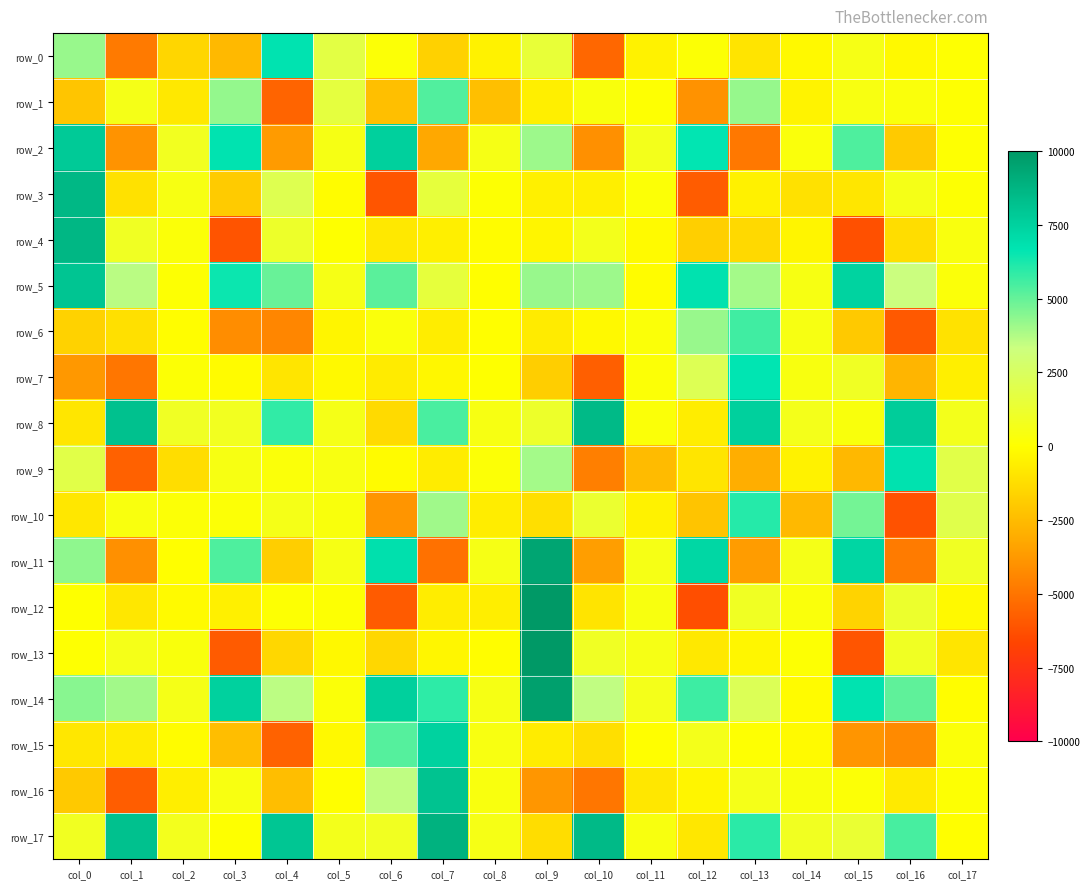

Reading right to left, what are all the values shown in this chart?

row_0: col_17=50.1	col_16=-206.5	col_15=557.5	col_14=-210.9	col_13=-1000.2	col_12=131.1	col_11=-450.5	col_10=-5439.3	col_9=1448.6	col_8=-446.4	col_7=-1705.3	col_6=161.9	col_5=1793.8	col_4=6740.9	col_3=-2599.2	col_2=-1512.1	col_1=-4811.7	col_0=4177.8
row_1: col_17=69.1	col_16=299.8	col_15=455.1	col_14=-417.5	col_13=4180.2	col_12=-4009.9	col_11=58.5	col_10=332.5	col_9=-567.6	col_8=-2368.8	col_7=5340.6	col_6=-2345.0	col_5=1674.5	col_4=-5556.0	col_3=4246.3	col_2=-821.8	col_1=614.7	col_0=-2118.4
row_2: col_17=58.1	col_16=-1961.4	col_15=5373.7	col_14=286.0	col_13=-4879.9	col_12=6622.7	col_11=706.7	col_10=-4051.8	col_9=4090.0	col_8=552.2	col_7=-3235.0	col_6=7565.2	col_5=523.1	col_4=-3672.0	col_3=6750.3	col_2=831.7	col_1=-3982.6	col_0=7814.2
row_3: col_17=116.8	col_16=607.4	col_15=-910.5	col_14=-1123.6	col_13=-480.7	col_12=-5829.0	col_11=157.3	col_10=-556.8	col_9=-513.4	col_8=92.8	col_7=1582.6	col_6=-6091.4	col_5=-82.6	col_4=2100.6	col_3=-1928.3	col_2=504.7	col_1=-1127.5	col_0=8600.1
row_4: col_17=382.5	col_16=-1215.5	col_15=-6252.0	col_14=-354.7	col_13=-1370.7	col_12=-1759.3	col_11=-157.2	col_10=708.6	col_9=-390.4	col_8=-91.6	col_7=-552.3	col_6=-854.5	col_5=29.9	col_4=1117.8	col_3=-6110.5	col_2=205.6	col_1=908.7	col_0=8670.3
row_5: col_17=236.6	col_16=3349.3	col_15=7434.9	col_14=496.5	col_13=3973.6	col_12=6762.3	col_11=-101.0	col_10=4101.3	col_9=4157.8	col_8=-29.0	col_7=1591.7	col_6=5194.0	col_5=572.2	col_4=4956.0	col_3=6481.6	col_2=93.3	col_1=3627.9	col_0=8054.4
row_6: col_17=-1073.6	col_16=-5950.4	col_15=-2027.3	col_14=495.8	col_13=5619.1	col_12=4173.0	col_11=195.4	col_10=-212.7	col_9=-717.9	col_8=-11.1	col_7=-650.4	col_6=297.2	col_5=-379.4	col_4=-4412.1	col_3=-4175.5	col_2=-61.4	col_1=-1143.7	col_0=-1671.5
row_7: col_17=-569.9	col_16=-2744.5	col_15=966.0	col_14=413.6	col_13=6664.0	col_12=2192.6	col_11=187.7	col_10=-5738.7	col_9=-1808.3	col_8=12.3	col_7=-302.7	col_6=-733.2	col_5=-204.9	col_4=-949.9	col_3=-133.4	col_2=147.5	col_1=-4943.9	col_0=-3772.9
row_8: col_17=720.3	col_16=7687.4	col_15=334.8	col_14=678.3	col_13=7566.9	col_12=-637.6	col_11=204.7	col_10=8516.0	col_9=1109.4	col_8=488.8	col_7=5440.5	col_6=-1330.9	col_5=609.2	col_4=5831.1	col_3=847.0	col_2=939.5	col_1=8230.9	col_0=-935.9
row_9: col_17=1881.9	col_16=6779.2	col_15=-2622.0	col_14=-448.3	col_13=-2985.5	col_12=-967.6	col_11=-2523.9	col_10=-4621.2	col_9=3983.7	col_8=183.3	col_7=-691.5	col_6=-118.2	col_5=454.6	col_4=266.9	col_3=484.7	col_2=-1241.7	col_1=-5679.4	col_0=1888.3
row_10: col_17=1969.0	col_16=-6176.6	col_15=4755.5	col_14=-2592.0	col_13=6048.5	col_12=-2161.7	col_11=-456.0	col_10=1287.2	col_9=-1172.0	col_8=-649.3	col_7=4060.4	col_6=-3900.6	col_5=316.5	col_4=589.9	col_3=177.2	col_2=158.0	col_1=379.6	col_0=-897.2
row_11: col_17=924.9	col_16=-4801.5	col_15=7302.1	col_14=605.2	col_13=-3641.5	col_12=7257.4	col_11=582.6	col_10=-3576.0	col_9=9445.5	col_8=574.8	col_7=-5148.5	col_6=6836.1	col_5=535.3	col_4=-1835.3	col_3=5375.2	col_2=-1.8	col_1=-4034.8	col_0=4301.6
row_12: col_17=-216.8	col_16=1198.6	col_15=-1627.1	col_14=301.3	col_13=927.9	col_12=-6291.4	col_11=414.3	col_10=-993.9	col_9=10194.3	col_8=-617.8	col_7=-641.4	col_6=-5875.0	col_5=104.6	col_4=105.7	col_3=-514.6	col_2=-159.4	col_1=-888.0	col_0=17.1
row_13: col_17=-945.7	col_16=932.1	col_15=-6078.8	col_14=96.6	col_13=-331.3	col_12=-846.7	col_11=547.2	col_10=938.0	col_9=10211.3	col_8=-49.4	col_7=-342.3	col_6=-1463.4	col_5=-269.8	col_4=-1479.3	col_3=-5883.5	col_2=319.3	col_1=645.3	col_0=68.1
row_14: col_17=-56.5	col_16=5090.3	col_15=6742.8	col_14=-145.0	col_13=2246.9	col_12=5638.4	col_11=685.0	col_10=3507.5	col_9=9679.7	col_8=533.0	col_7=5915.5	col_6=7546.6	col_5=206.6	col_4=3581.8	col_3=7508.4	col_2=606.0	col_1=4013.8	col_0=4441.3
row_15: col_17=210.4	col_16=-4295.3	col_15=-3872.3	col_14=-191.1	col_13=44.7	col_12=693.4	col_11=-8.7	col_10=-1209.9	col_9=-681.7	col_8=440.5	col_7=7470.2	col_6=5247.0	col_5=-224.3	col_4=-5639.5	col_3=-2409.7	col_2=-116.7	col_1=-717.5	col_0=-864.1
row_16: col_17=110.1	col_16=-770.2	col_15=190.4	col_14=340.0	col_13=652.1	col_12=-388.9	col_11=-868.2	col_10=-4941.6	col_9=-3864.9	col_8=356.3	col_7=8152.4	col_6=3515.9	col_5=-0.9	col_4=-2404.8	col_3=430.1	col_2=-598.3	col_1=-5786.1	col_0=-2018.6
row_17: col_17=-26.1	col_16=5499.7	col_15=1351.0	col_14=864.7	col_13=5939.0	col_12=-886.6	col_11=419.8	col_10=8545.4	col_9=-1224.2	col_8=557.7	col_7=8905.5	col_6=894.2	col_5=709.4	col_4=7995.3	col_3=21.1	col_2=775.5	col_1=8242.2	col_0=891.6